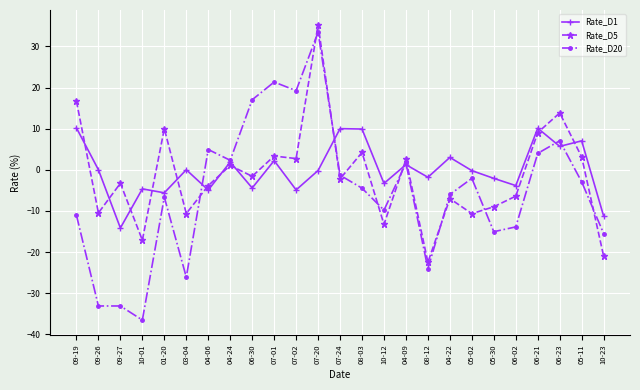

Which series has the largest range (max minus min)?

Rate_D20